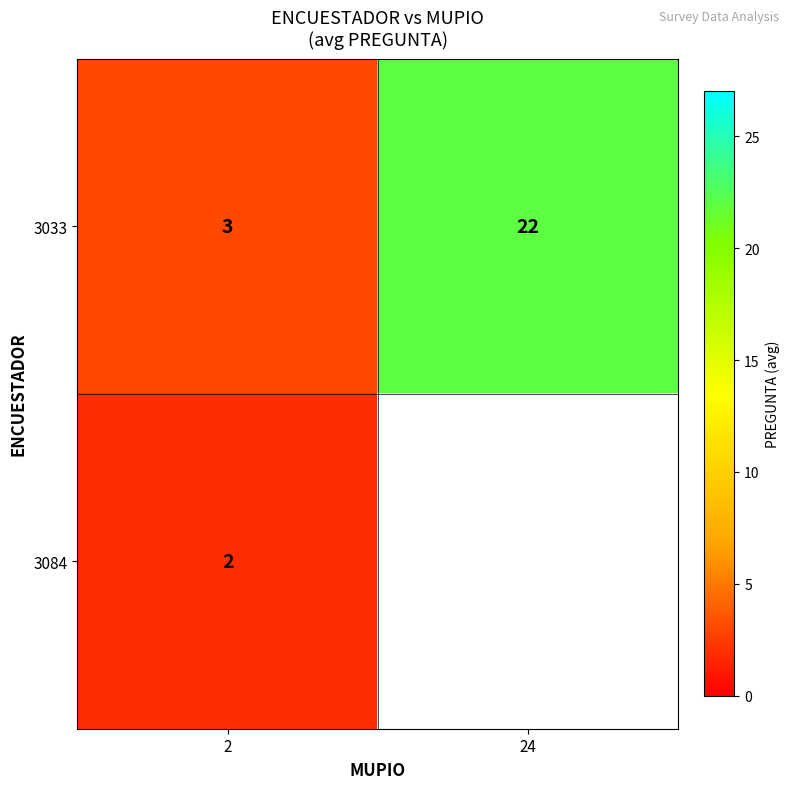

At how many categories does at least one series exceed 16?

1